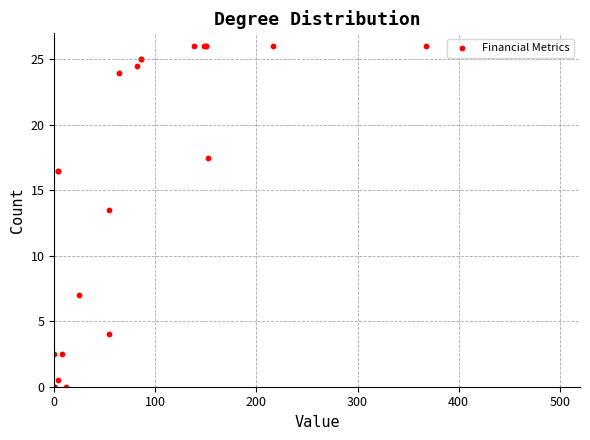

What Y value in the scatter plot is closest to 13?

13.5